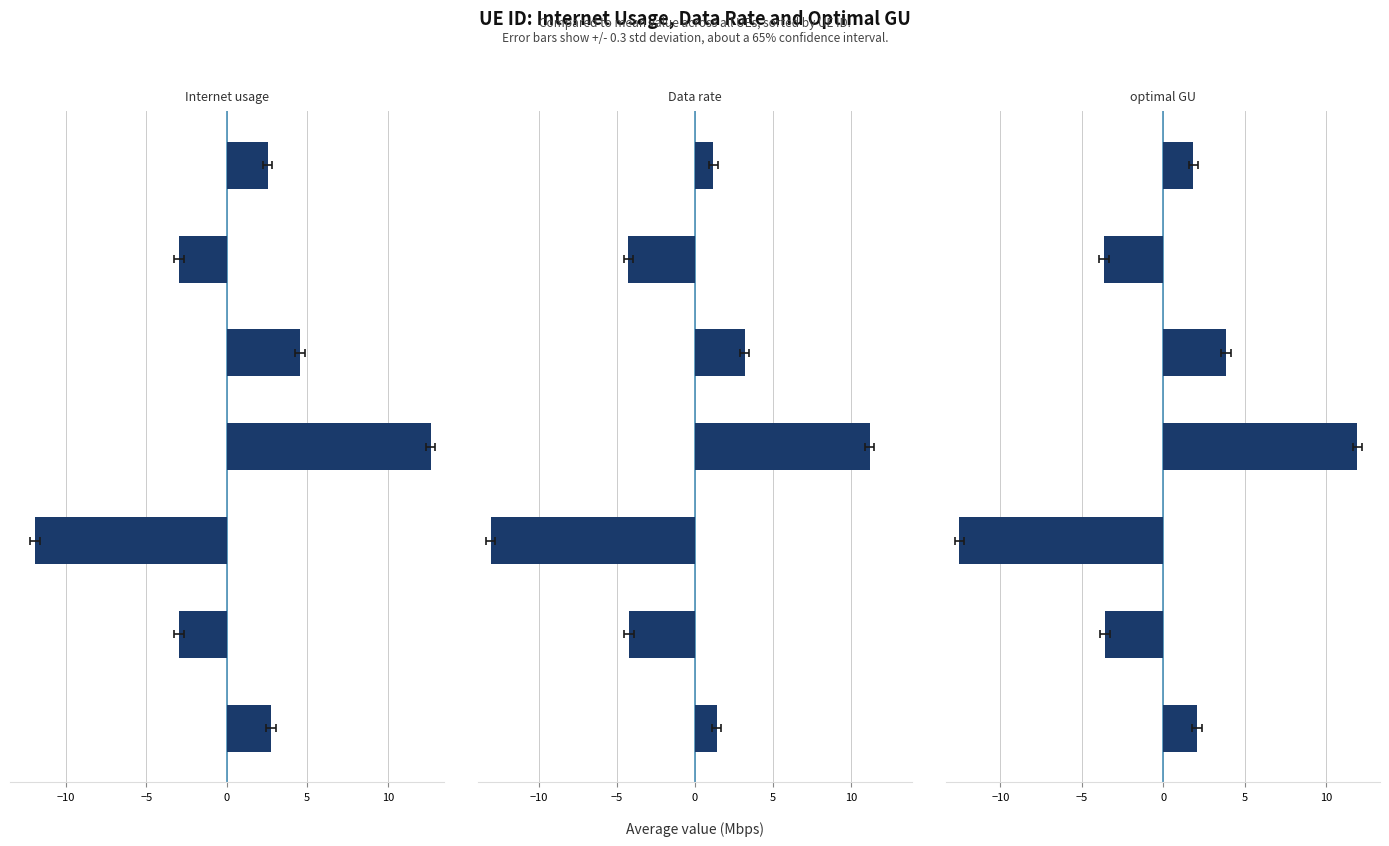

Reading left to right, what are all the values shown in this chart?

Internet usage: 2.5	-3.0	4.6	12.7	-11.9	-2.9	2.8
Data rate: 1.2	-4.3	3.2	11.2	-13.1	-4.2	1.4
optimal GU: 1.9	-3.6	3.9	11.9	-12.5	-3.6	2.1